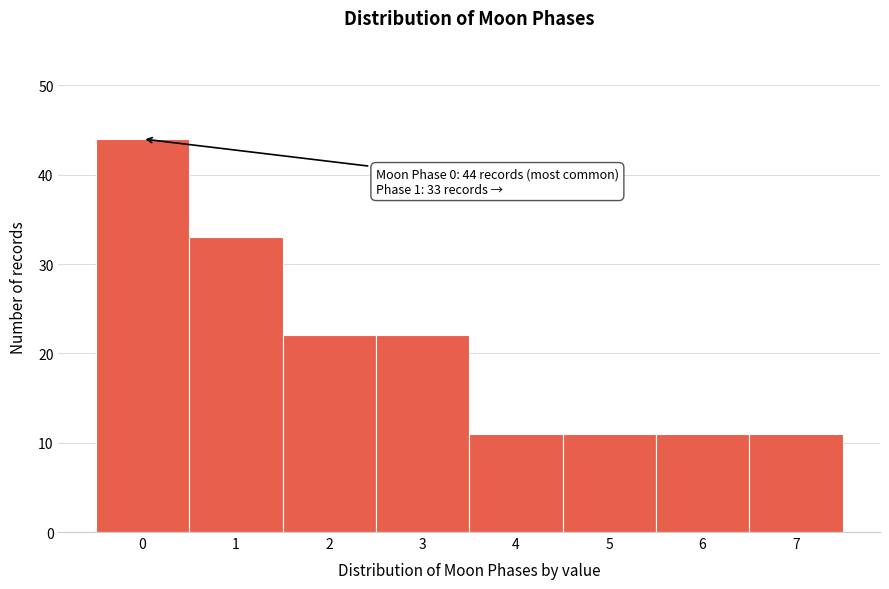

Over which range of the x-axis is the bar tallest?

-0.5 to 0.5